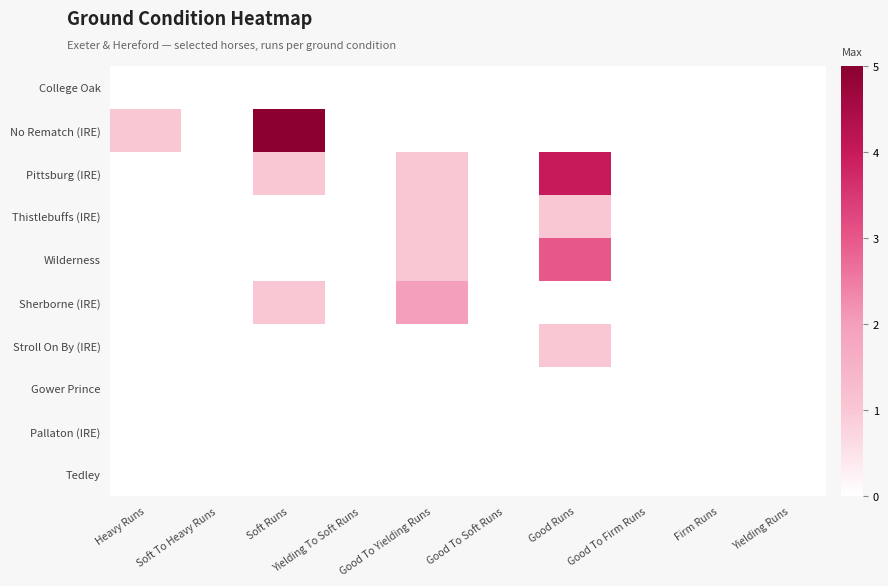

What is the greatest value displayed?

5